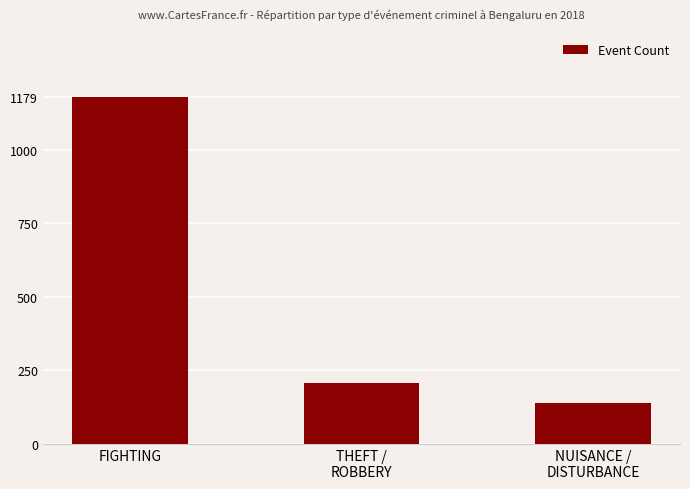

What is the value of the 3rd bar from the left?

139